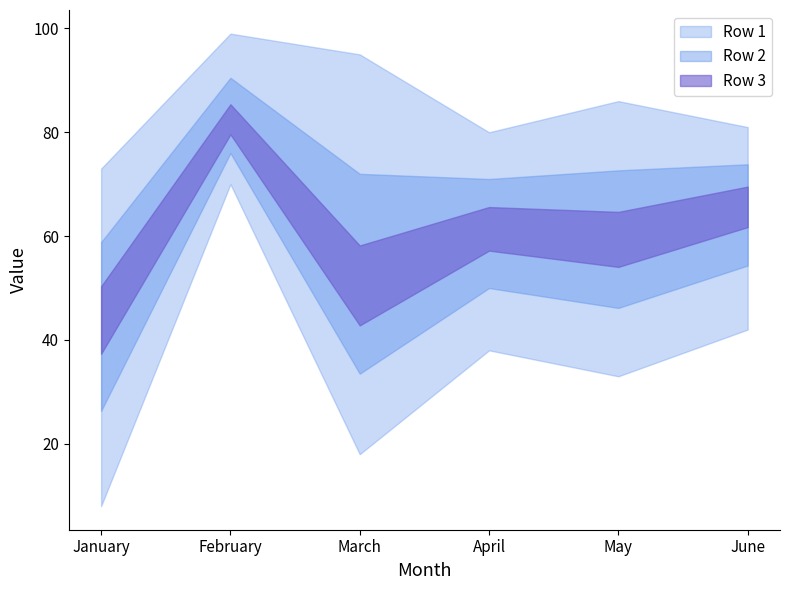

Which category has the highest value across all series?

February